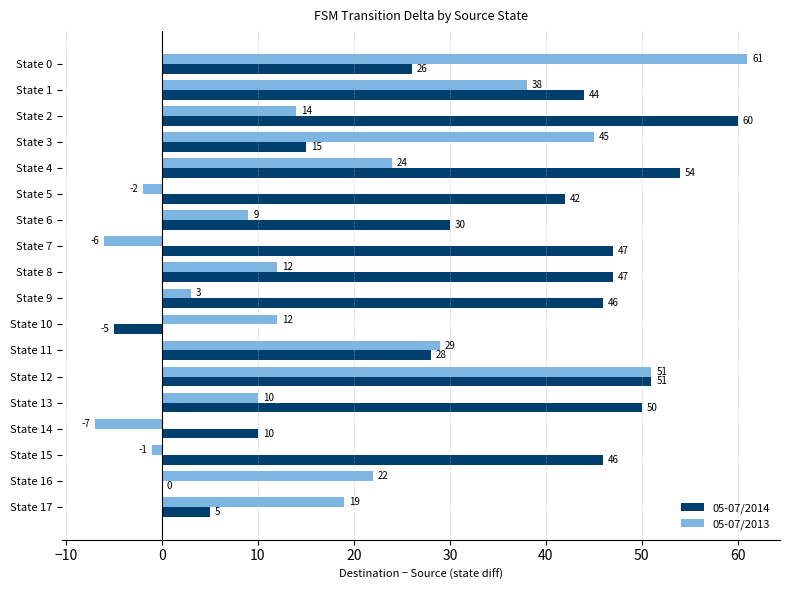

Which series has the widest spread of values?

05-07/2013